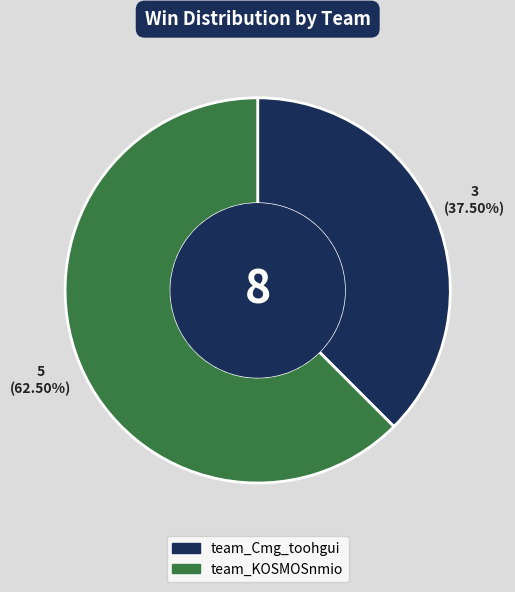

Count the number of slices in the pie.

2